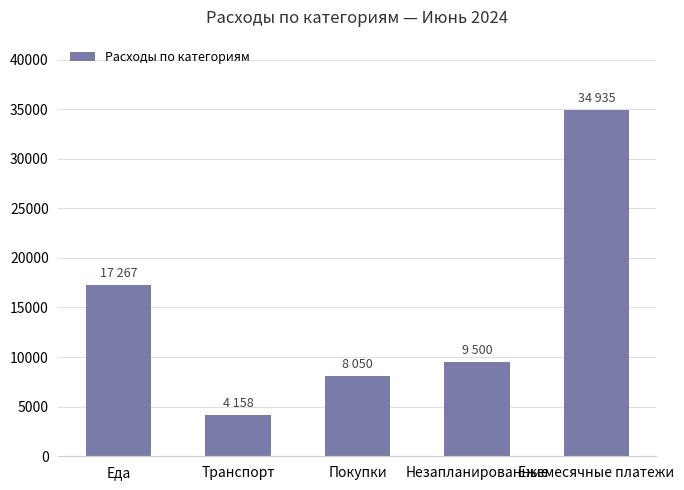

What position from the right is Ежемесячные платежи?

1